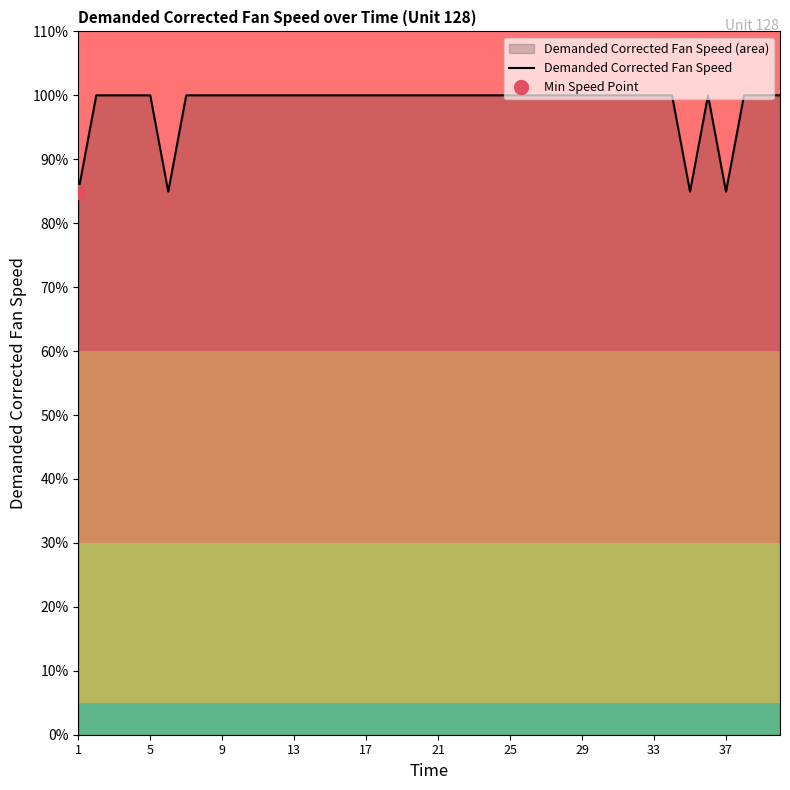

The value of Demanded Corrected Fan Speed at 21 is 100.0. True or false?

True